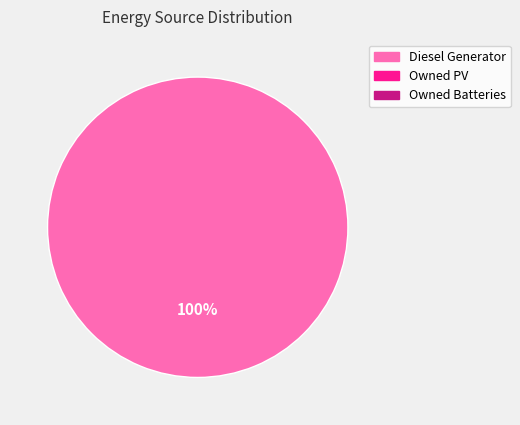

Is there any slice that represents more than half of the pie?

Yes